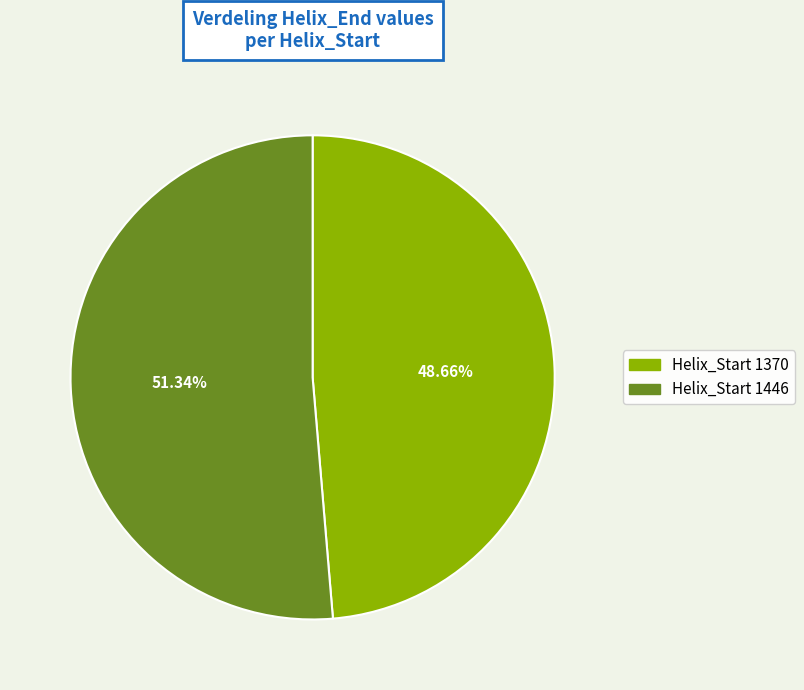

Is there a majority slice in this chart?

Yes